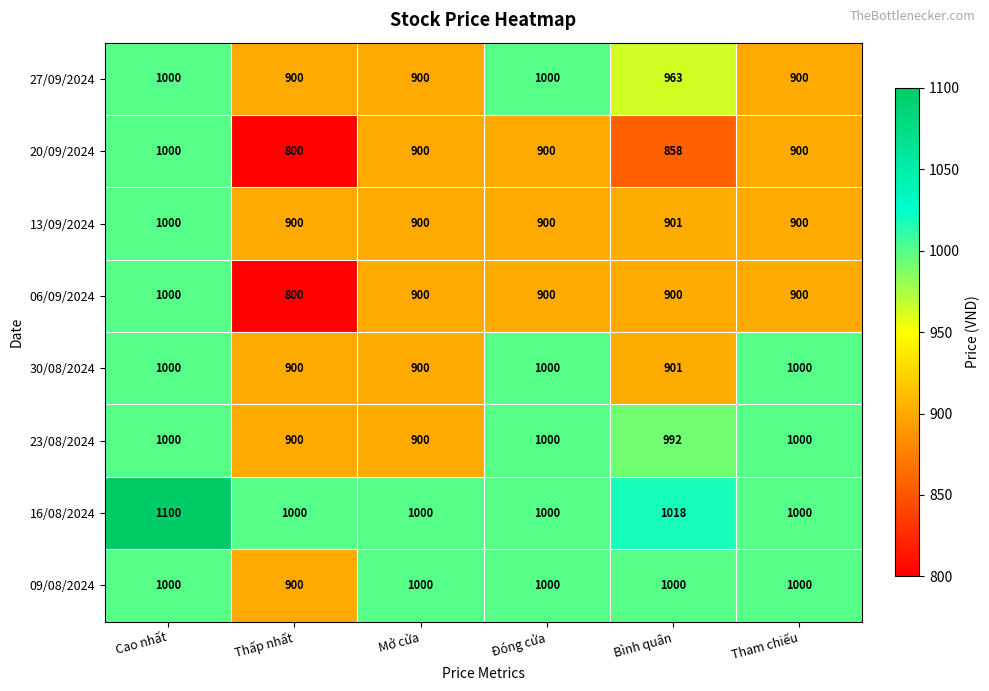

The 06/09/2024 series shows 900 at Mở cửa. True or false?

True